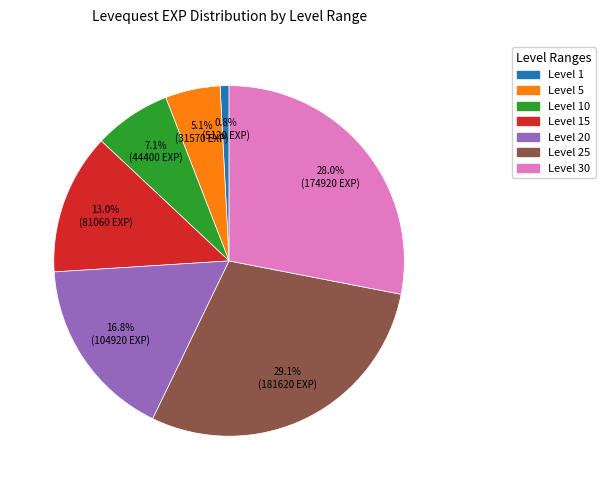

How many segments does this pie chart have?

7